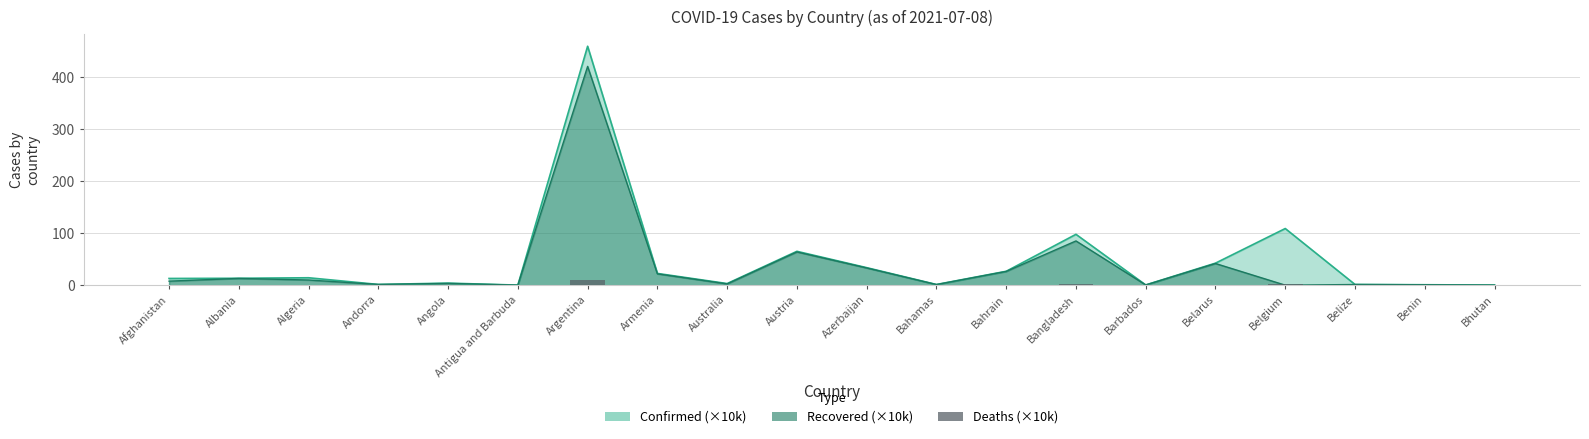

At which label is the value closest to 4?

Belgium